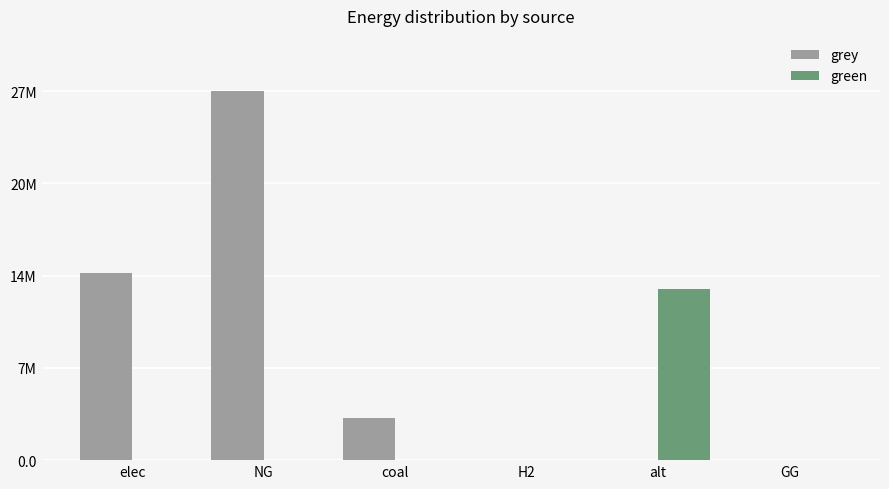

Are the bars grouped side by side (vs. stacked)?

Yes